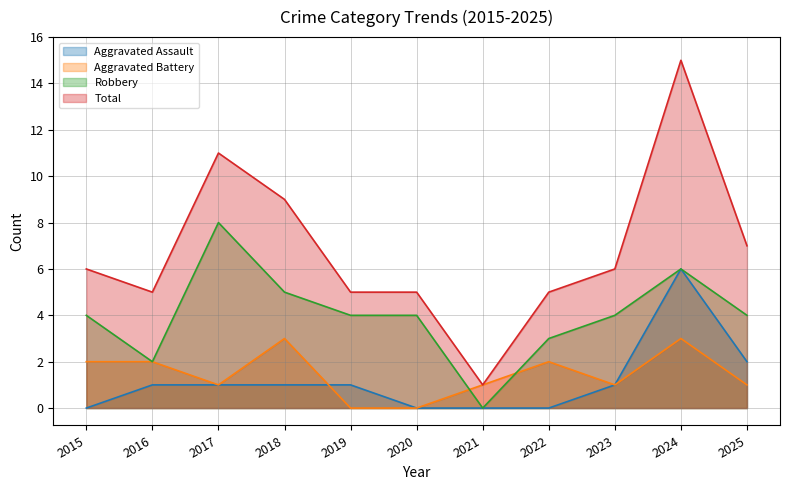

Does the chart display data point markers on the line(s)?

No